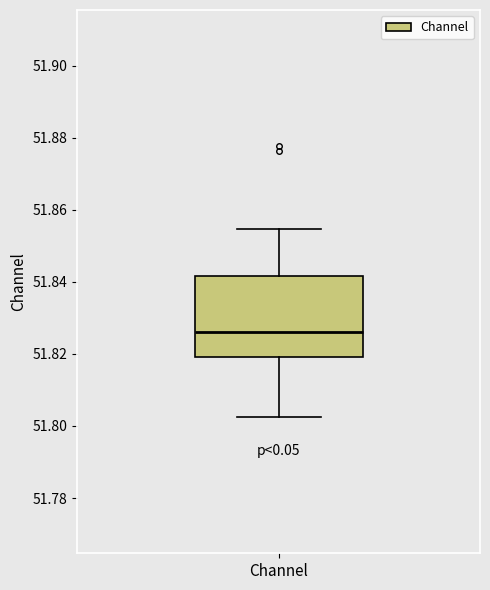

Transcribe this box plot: give where the median line is, the range the box spans, and where the two whiskers end, as read against the y-axis. The values are not printed on the chart, so give them approximately, as read against the axis.

median 51.826, box 51.820 to 51.842, whiskers 51.802 to 51.854